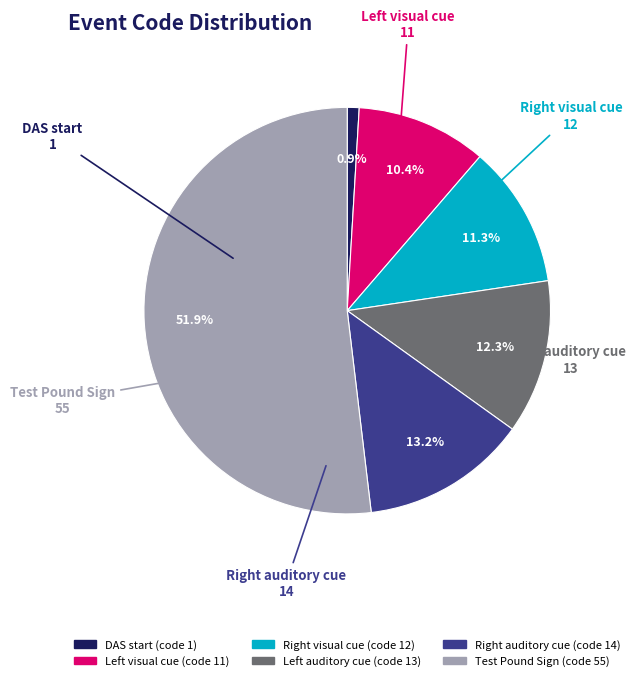

What is the largest slice in the pie chart?

Test Pound Sign